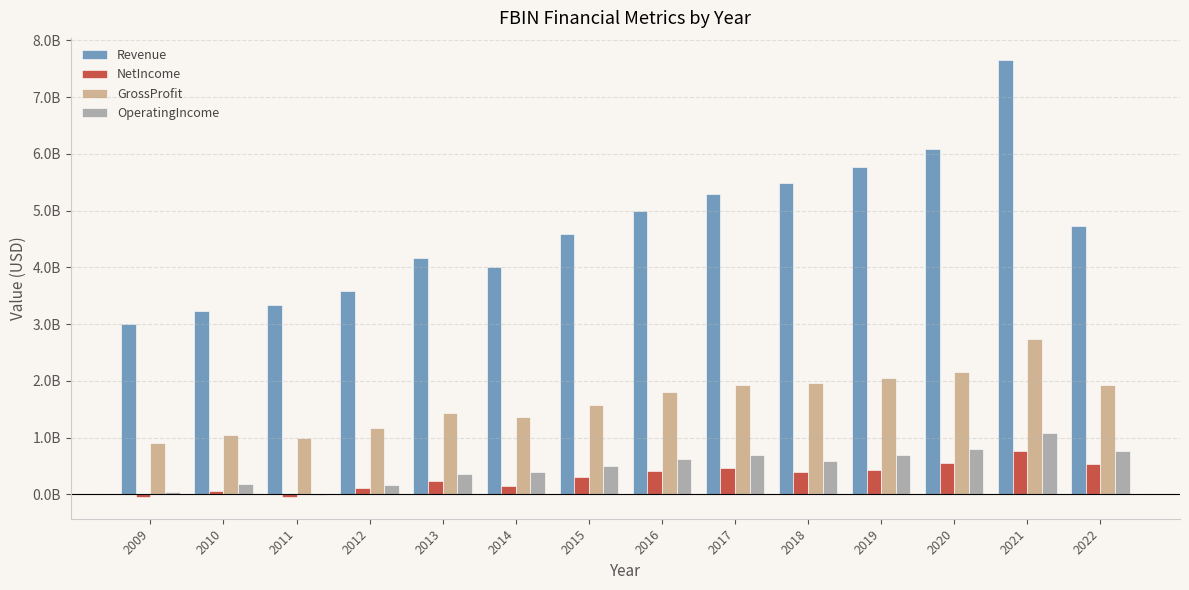

At which category is the sum across all series the highest?

2021